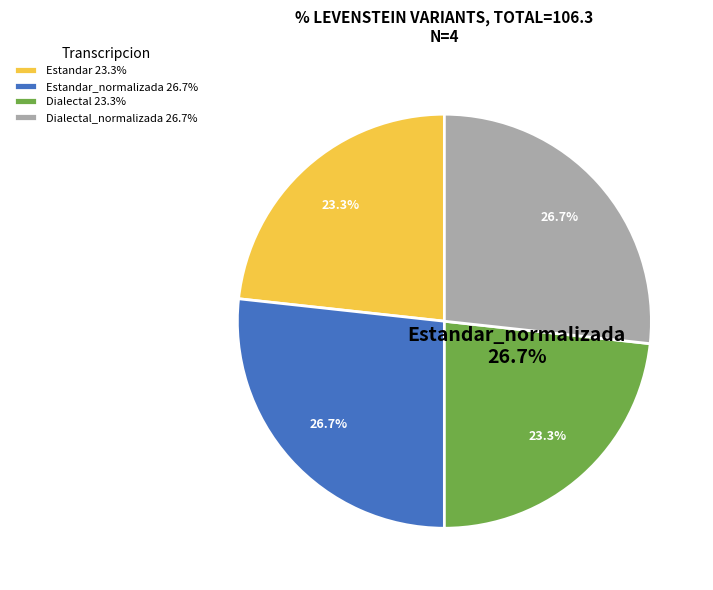

What is the ratio of the value at Dialectal_normalizada to the value at Estandar_normalizada?

1.0